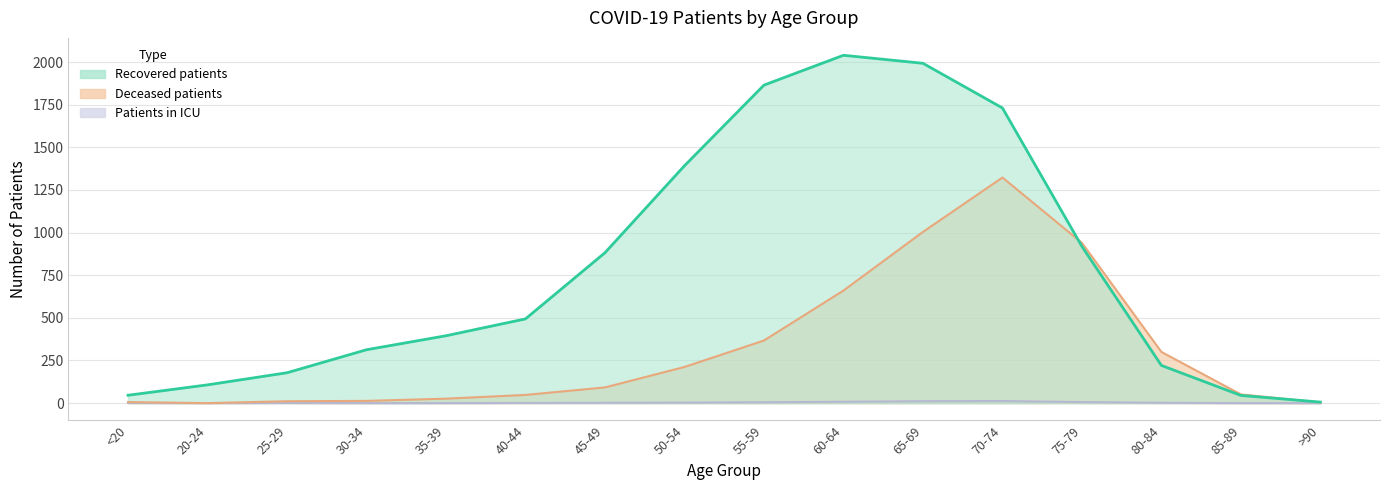

True or false: deceased_patients and patients_in_icu intersect in this chart.

False